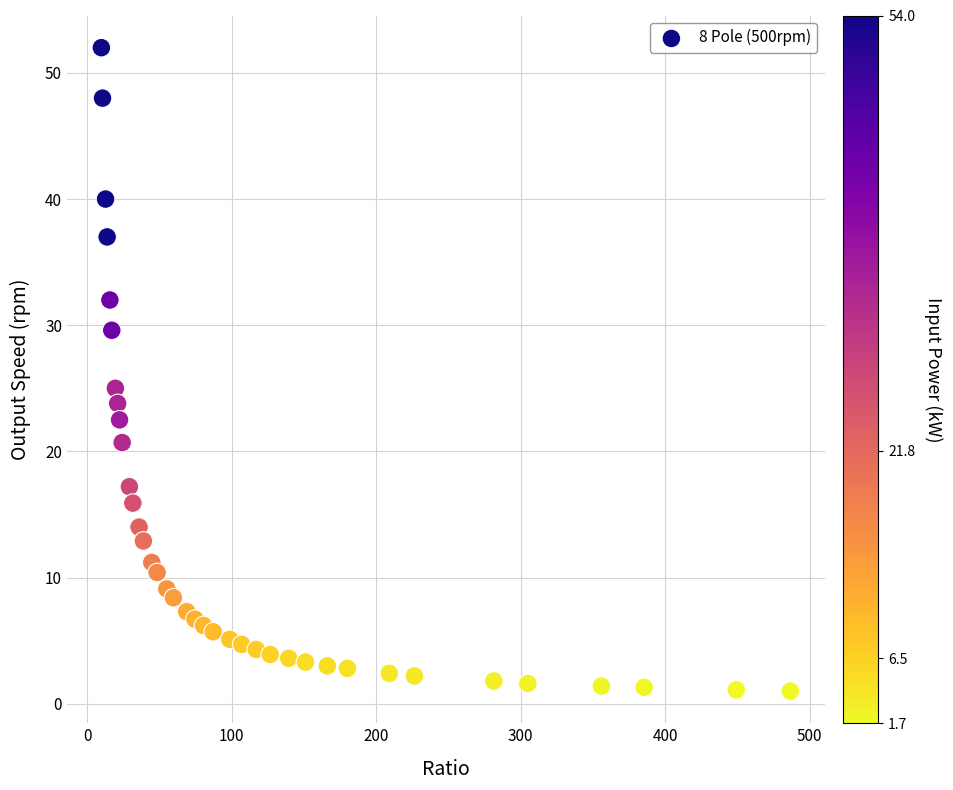

What is the range of X values (max minus min)?

476.9